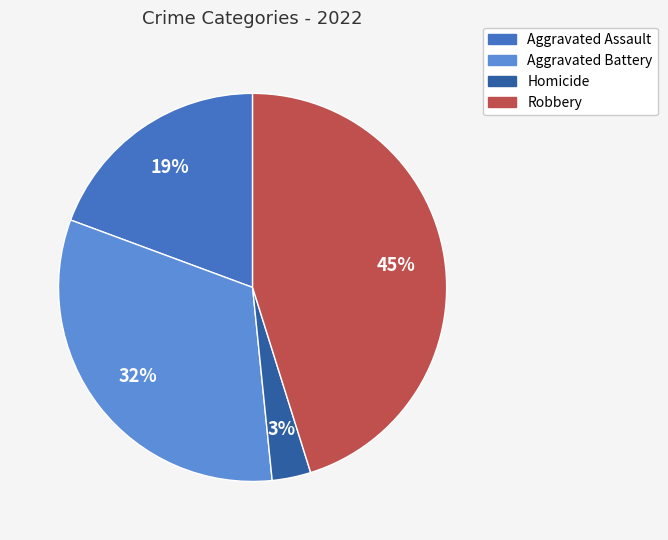

Does any single category account for the majority?

No